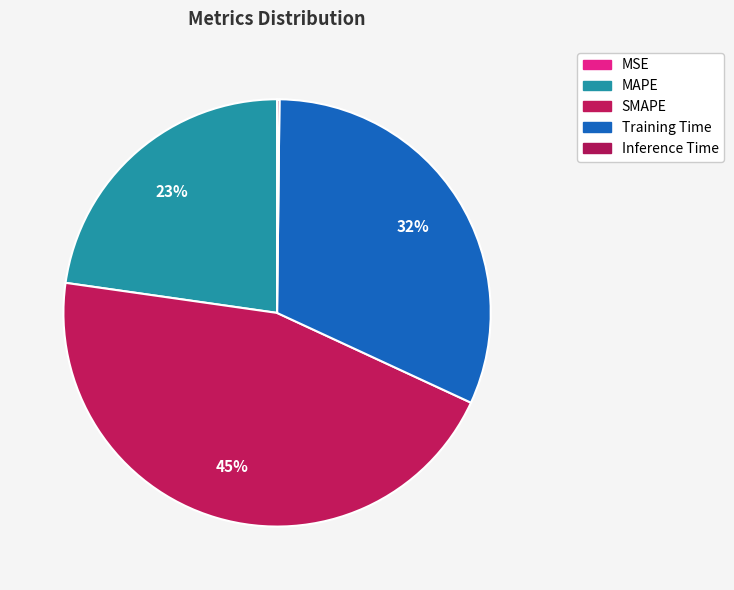

The MSE slice represents 0% of the pie. True or false?

True